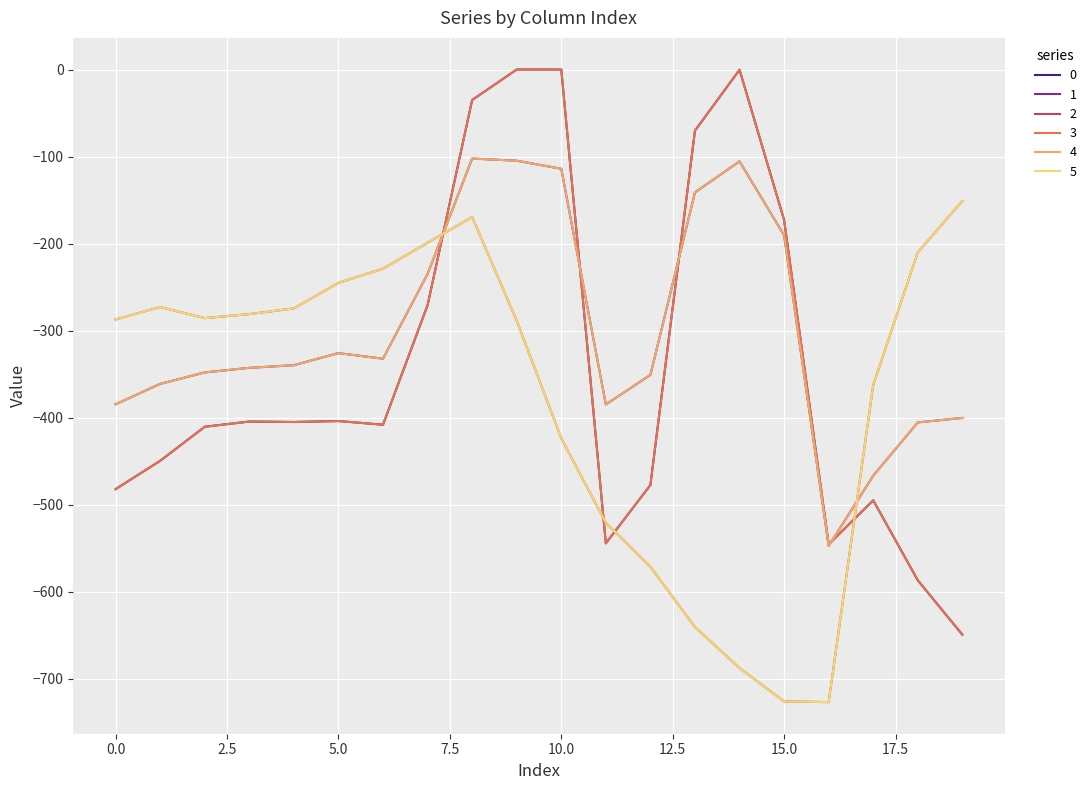

Is this an area chart (filled region under the line)?

No